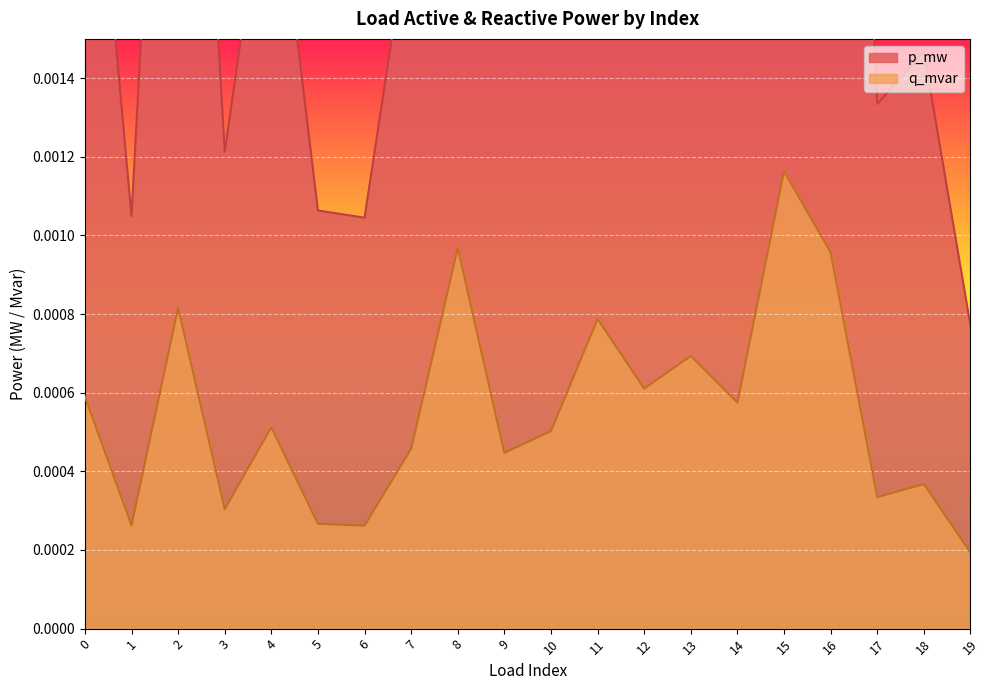

Count the p_mw values in the range 0 to 1.

20